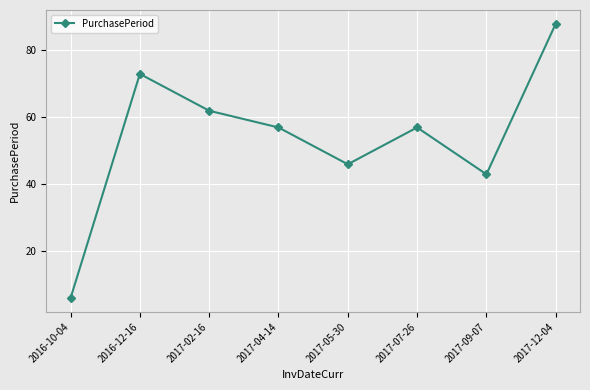

What is the sum of the values at 2017-09-07 and 2016-10-04?

49